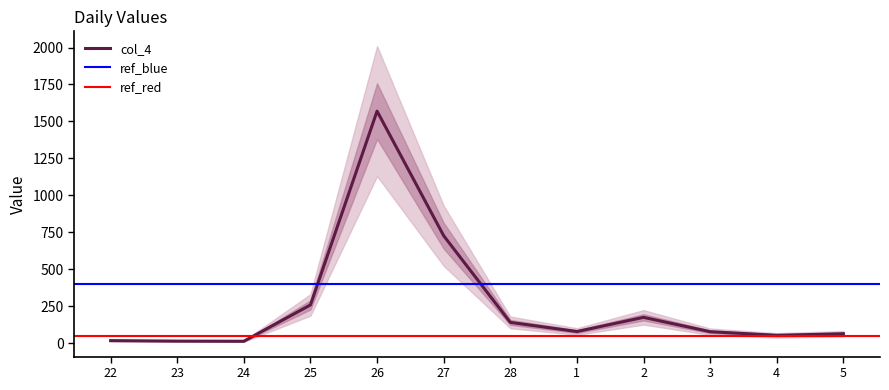

True or false: the data shows 78.5 at 4.

False